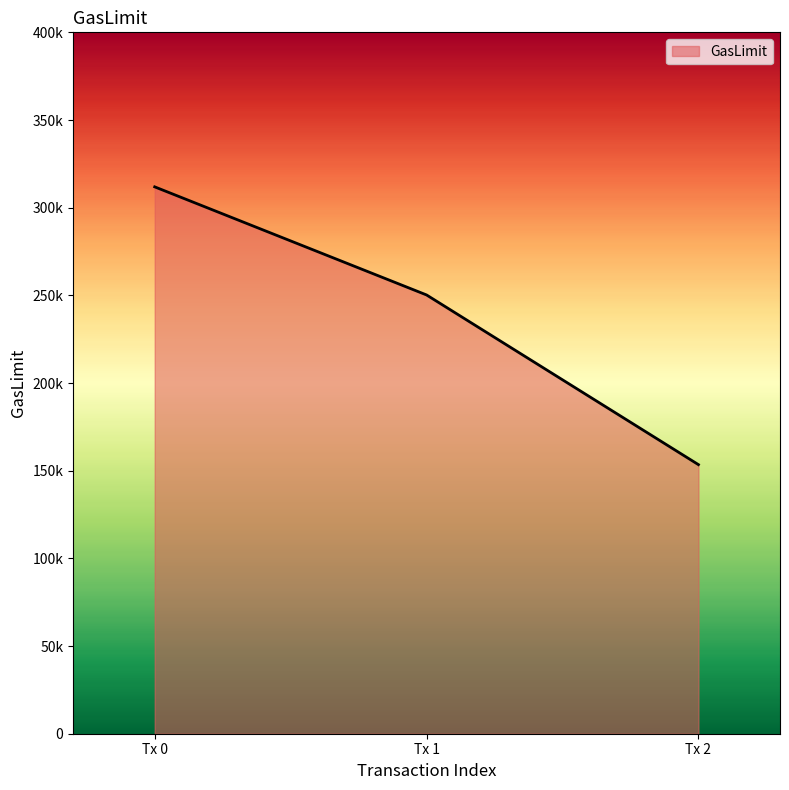

What is the value of the 2nd point from the left?

250226